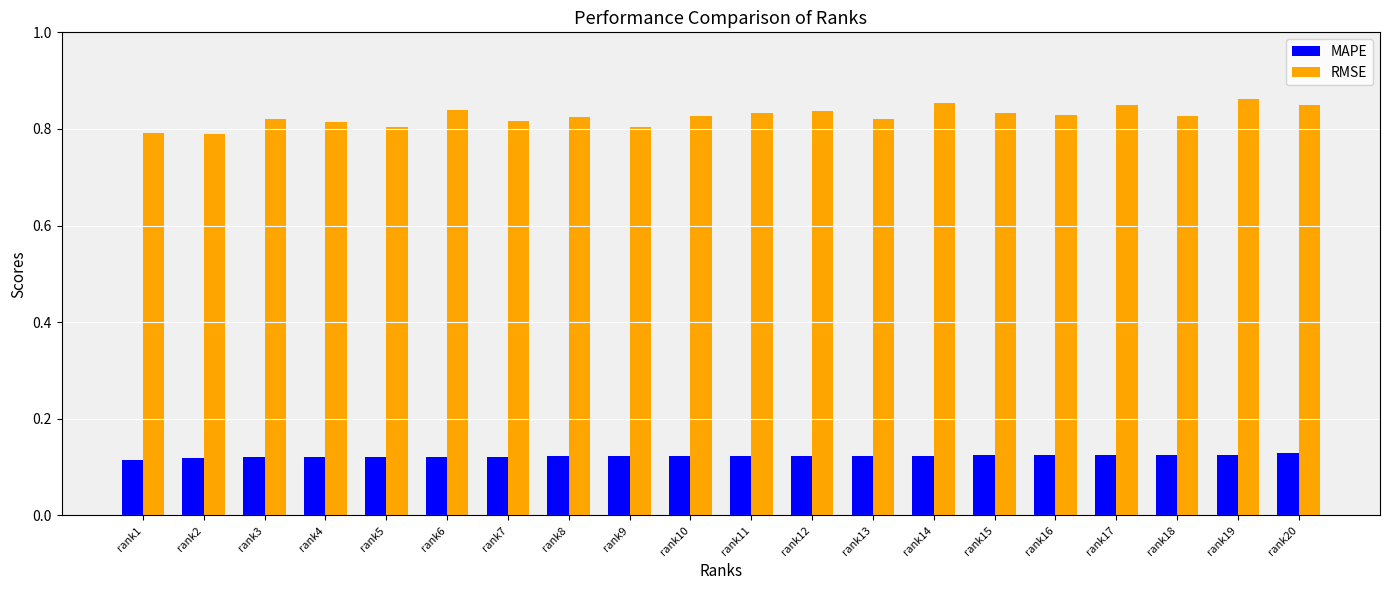

Rank the series by their maximum value, from lowest to highest.

MAPE, RMSE